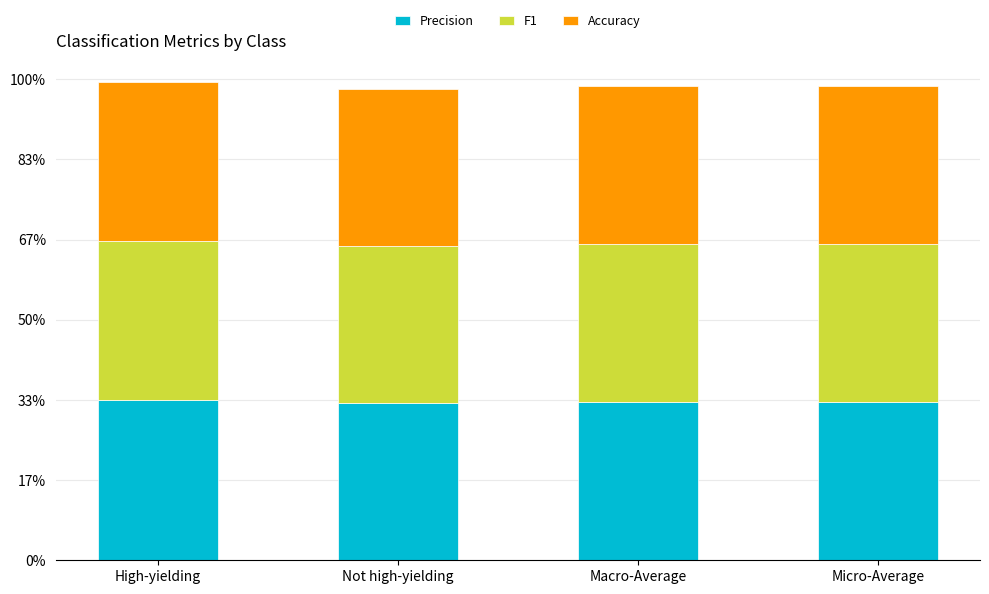

Does the chart contain any negative values?

No